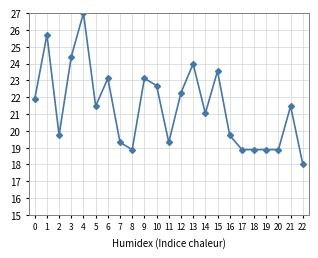

Reading right to left, what are all the values shown in this chart?

22=18.0	21=21.5	20=18.9	19=18.9	18=18.9	17=18.9	16=19.7	15=23.6	14=21.0	13=24.0	12=22.3	11=19.3	10=22.7	9=23.1	8=18.9	7=19.3	6=23.1	5=21.5	4=27.0	3=24.4	2=19.7	1=25.7	0=21.9